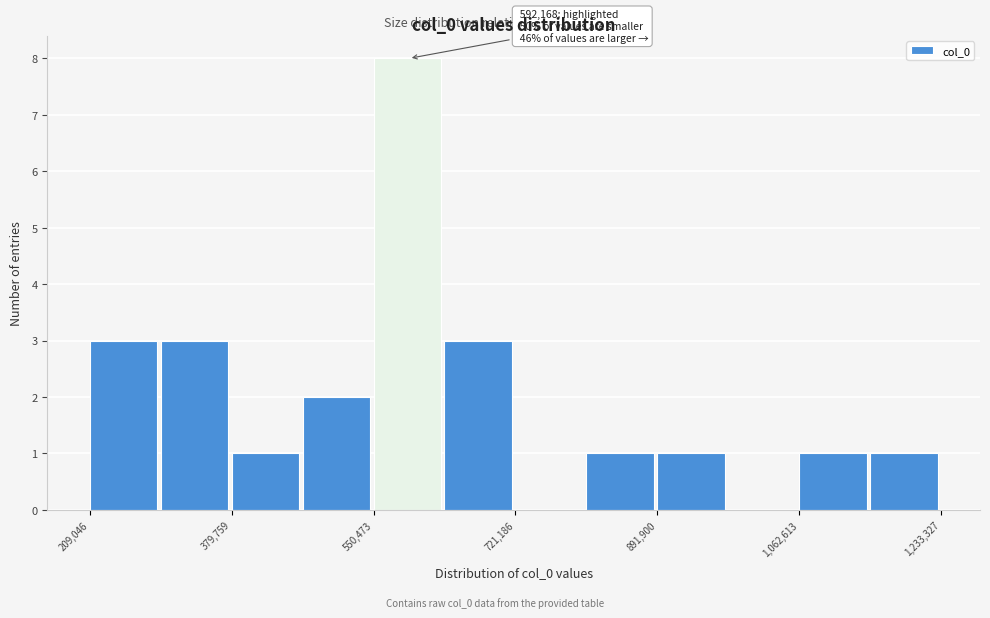

Which range on the x-axis has the tallest bar?

560000 to 640000